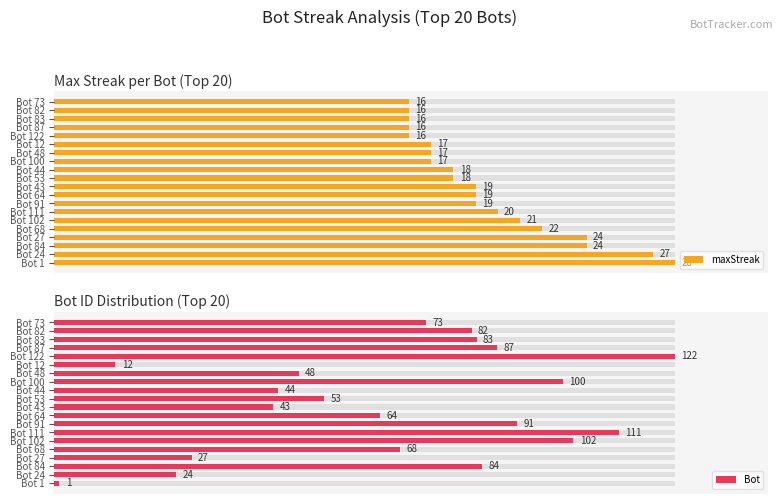

At which category is the sum across all series the highest?

15